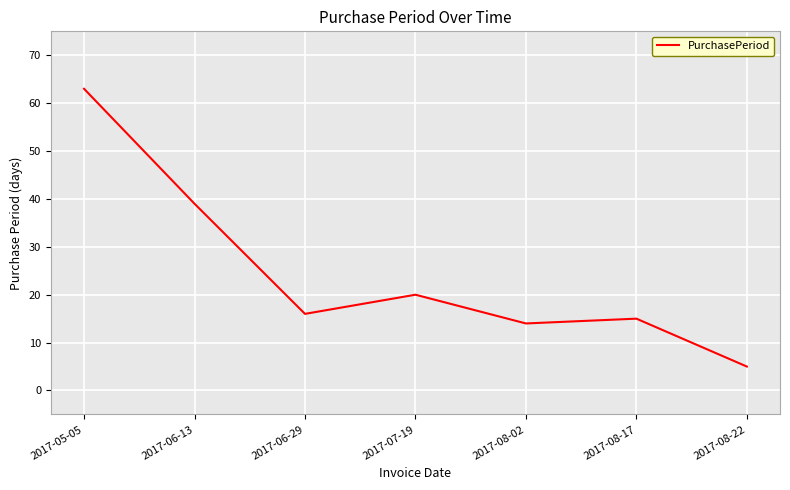

How many lines are shown in the chart?

1